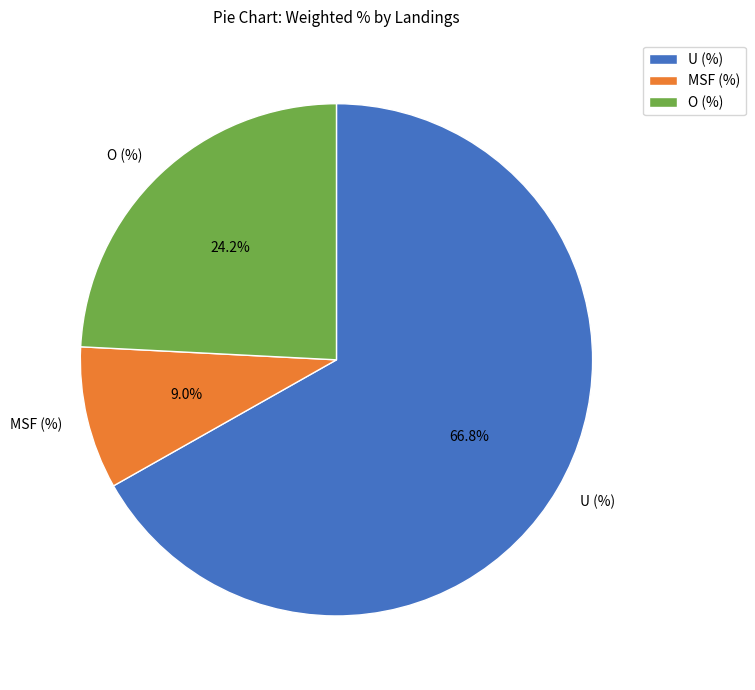

Rank the categories by value from lowest to highest.

MSF (%), O (%), U (%)